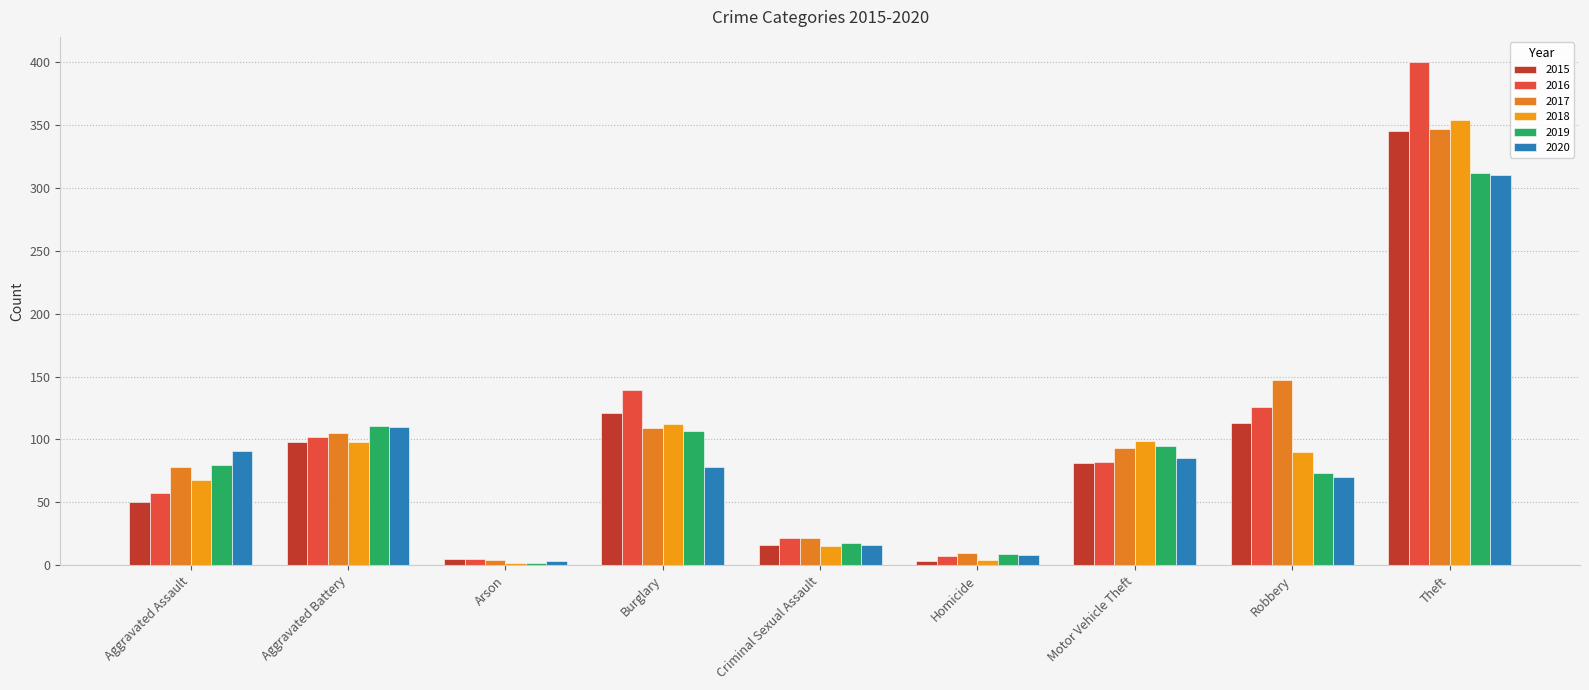

Is it true that 2017 equals 606 at Theft?

False